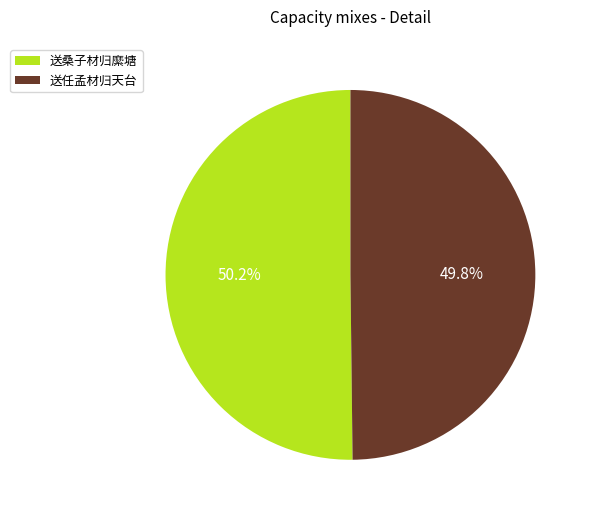

Combined, do 送桑子材归縻塘 and 送任孟材归天台 account for over 50%?

Yes